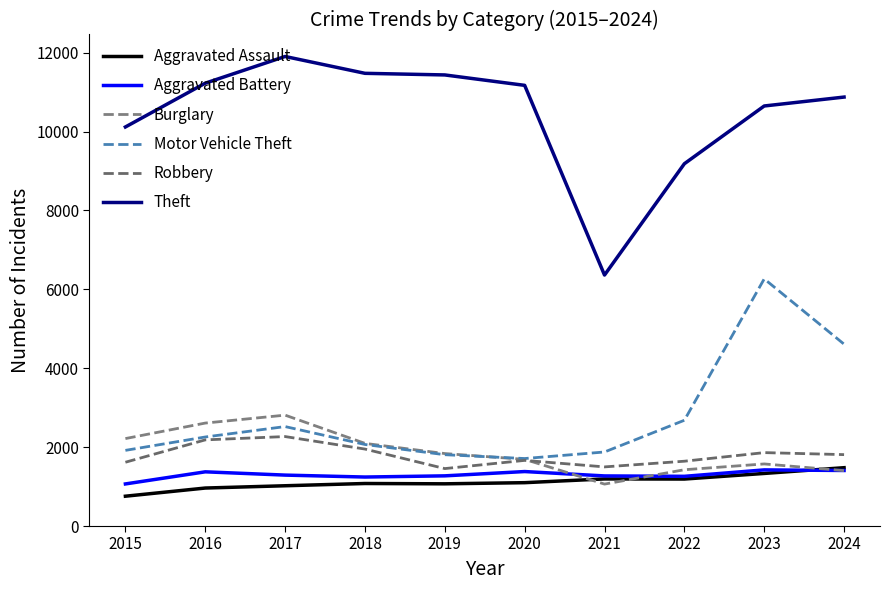

Which category has the lowest value across all series?

2015